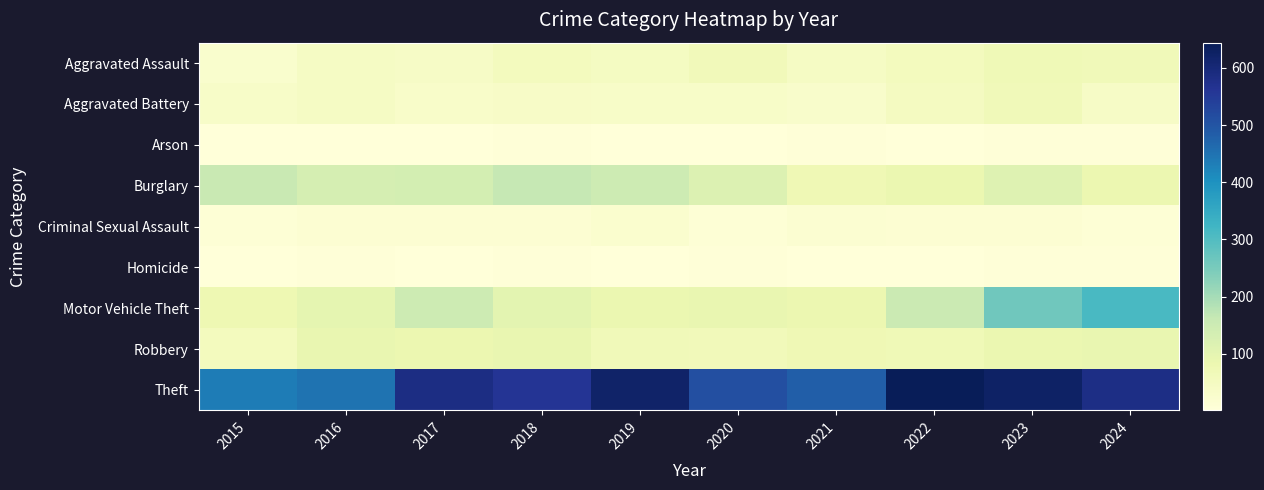

How many distinct data groups are displayed?

9